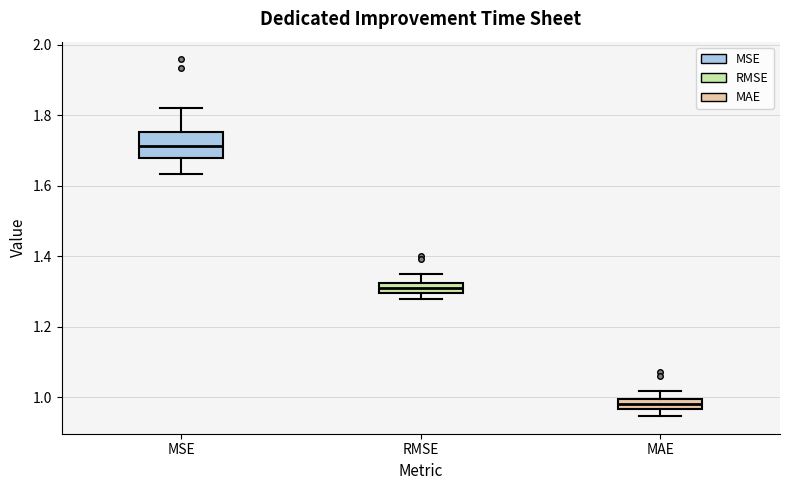

Where is the upper edge of the box for MSE on the y-axis? The values are not printed on the chart, so give them approximately, as read against the axis.

1.76